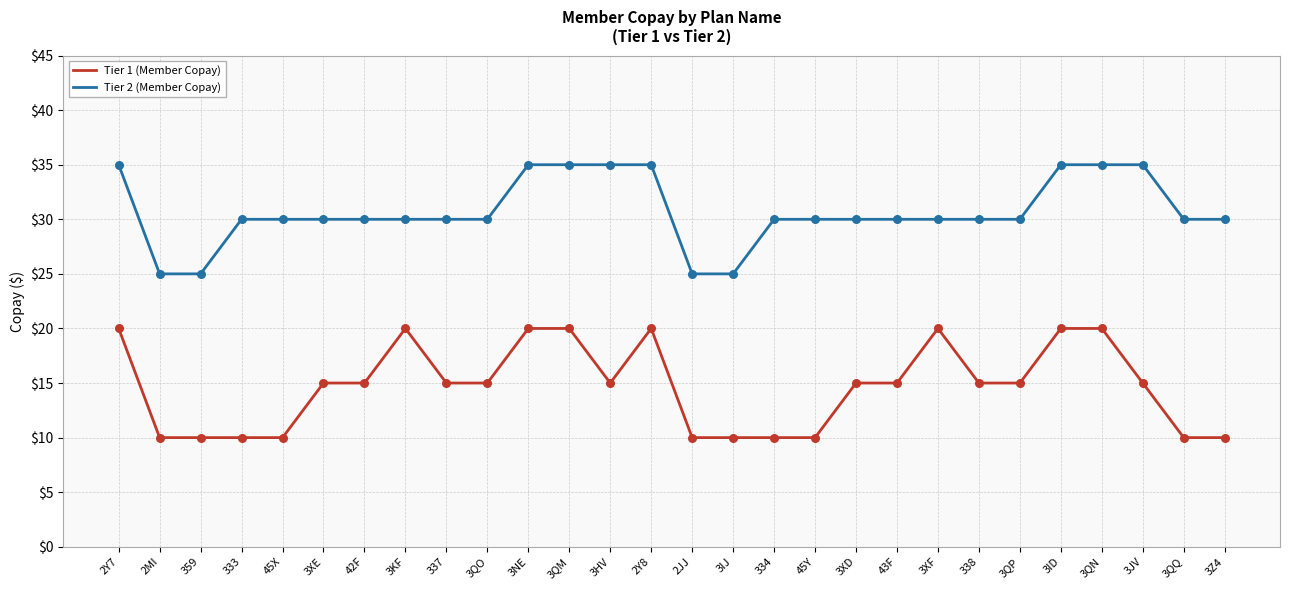

What are all the series names shown in the legend?

Tier 1 (Member Copay), Tier 2 (Member Copay)